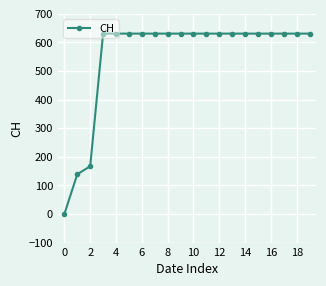

What is the value of the 12th point from the left?

631